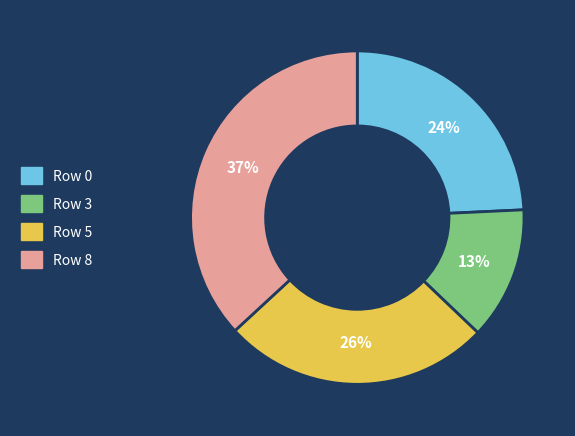

True or false: Row 5 accounts for 26% of the total.

True